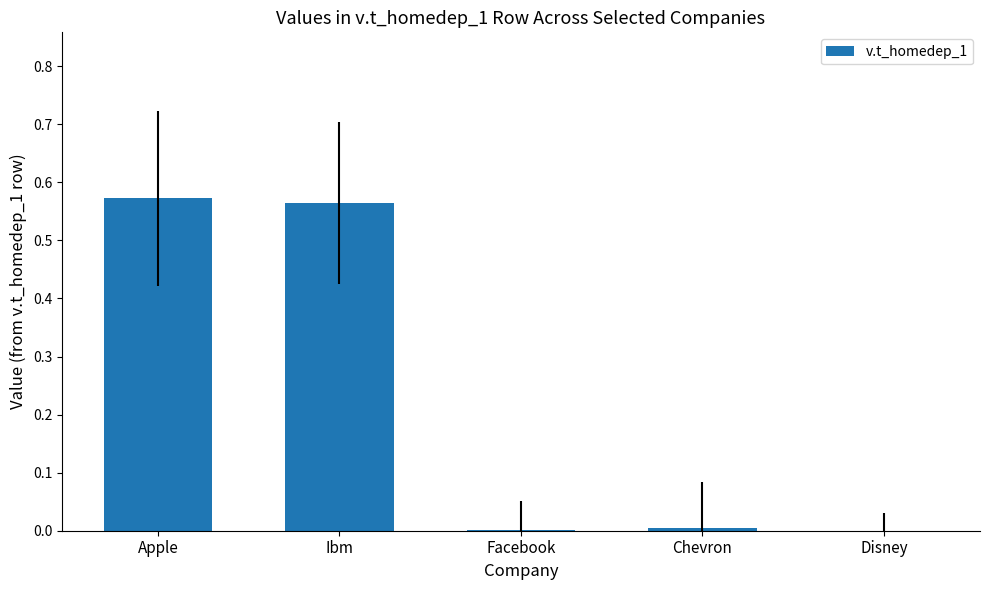

Between Disney and Apple, which is larger?

Apple